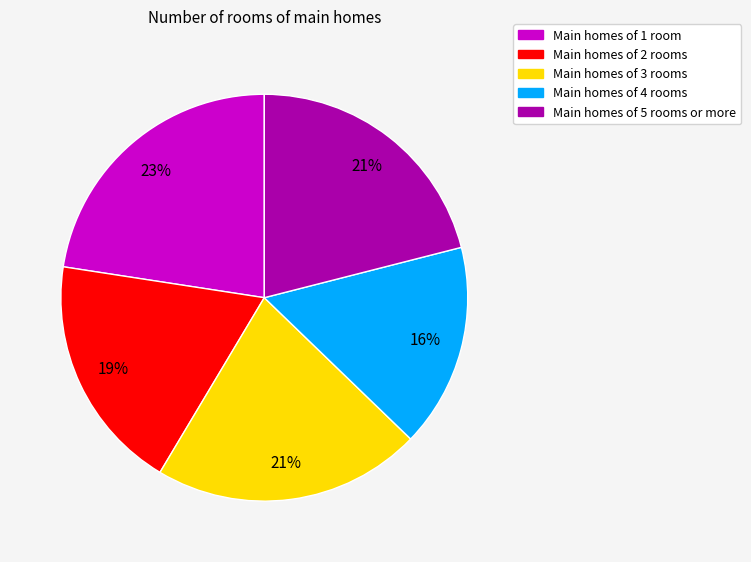

Which has a higher value, Main homes of 3 rooms or Main homes of 2 rooms?

Main homes of 3 rooms